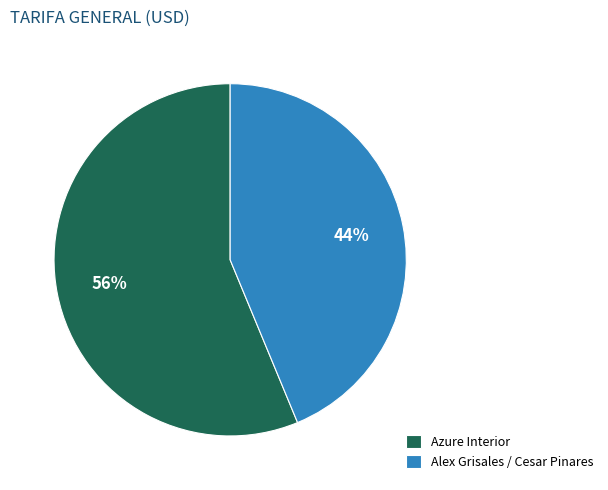

Count the number of slices in the pie.

2